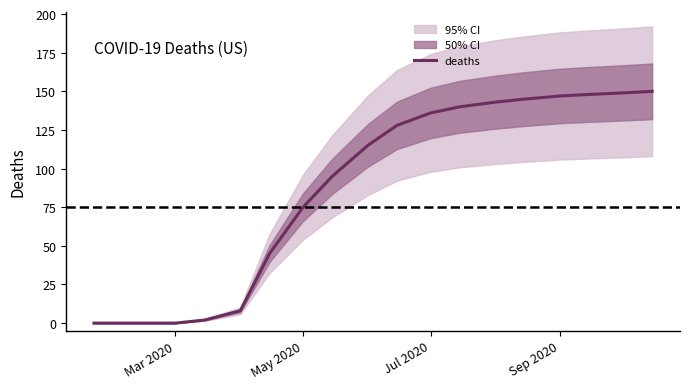

Does the chart display data point markers on the line(s)?

No